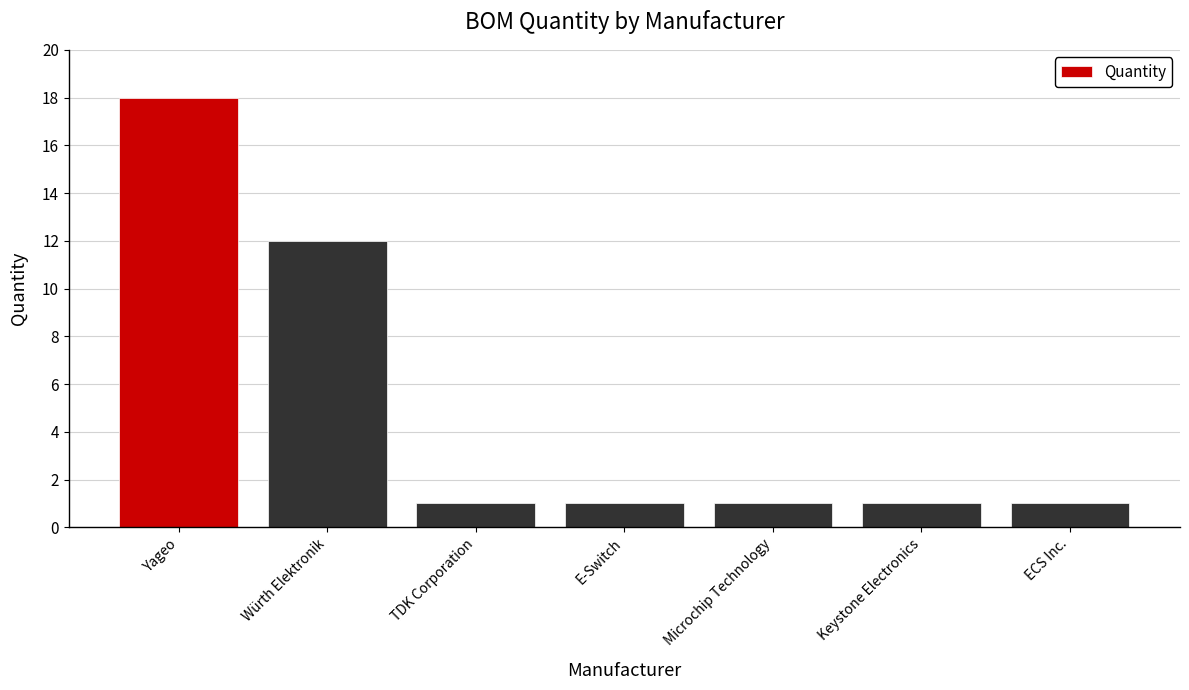

What is the smallest value displayed?

1